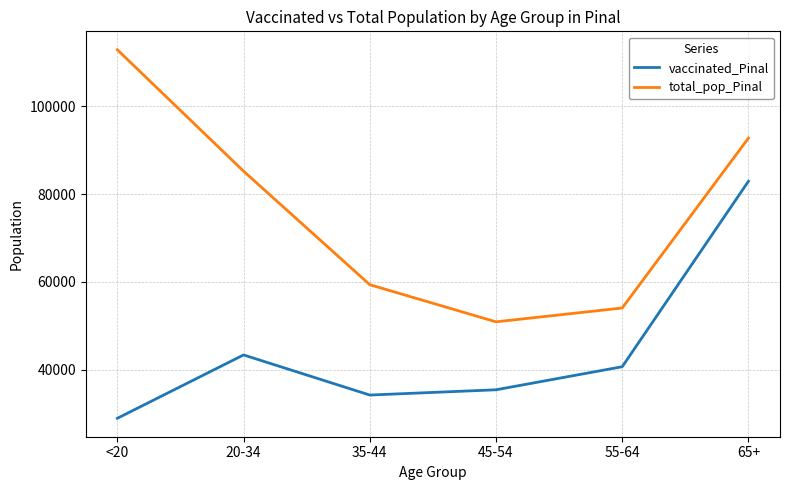

How many lines are shown in the chart?

2